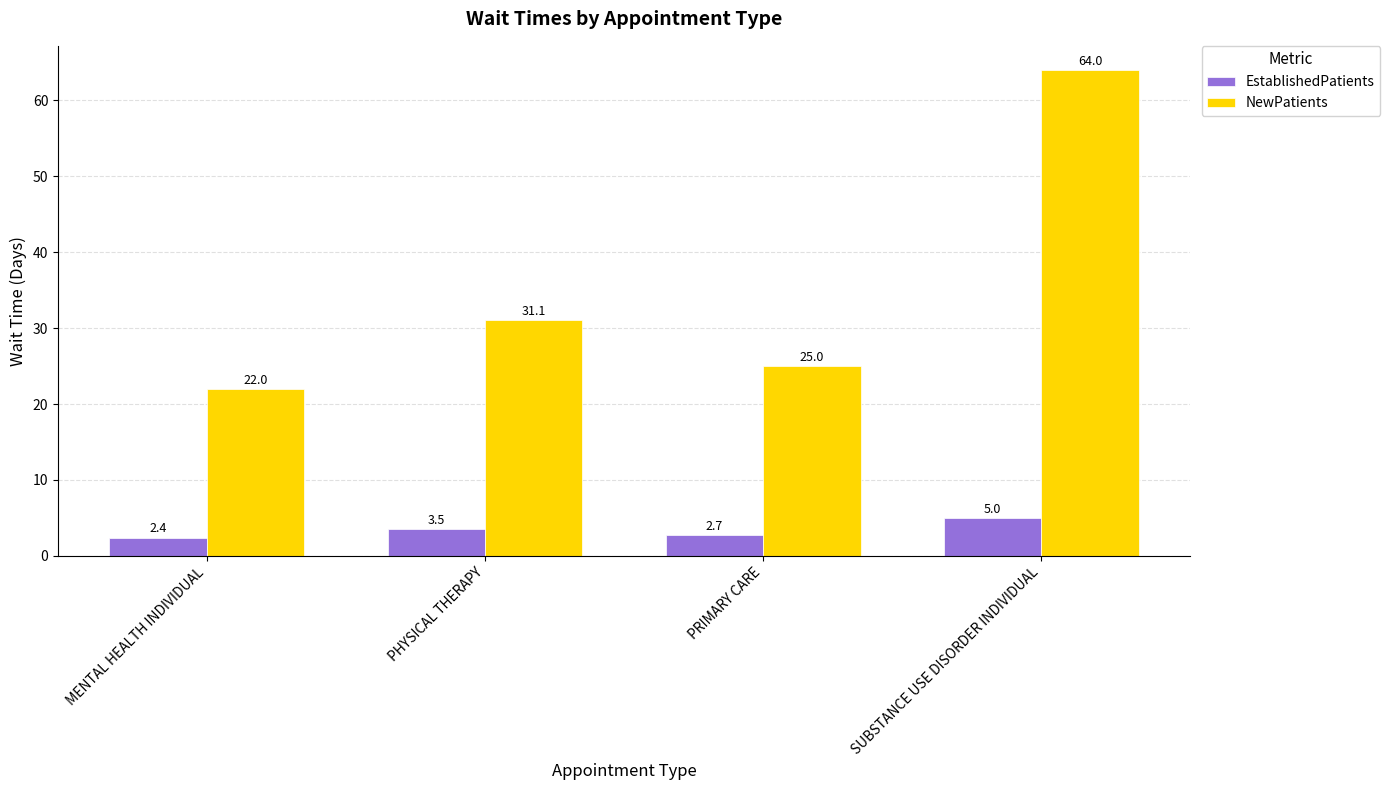

What is the value of the NewPatients bar at the 3rd from the left?

25.0